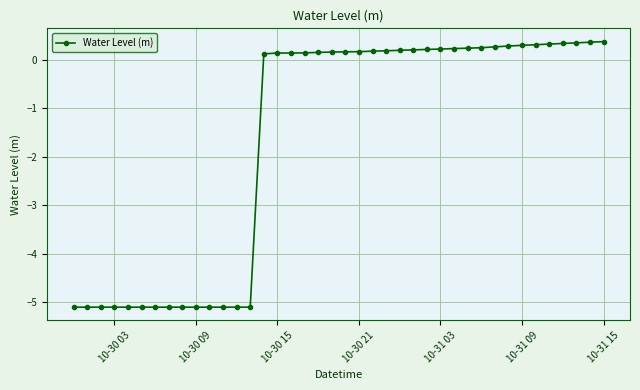

What is the maximum value shown in the chart?

0.4